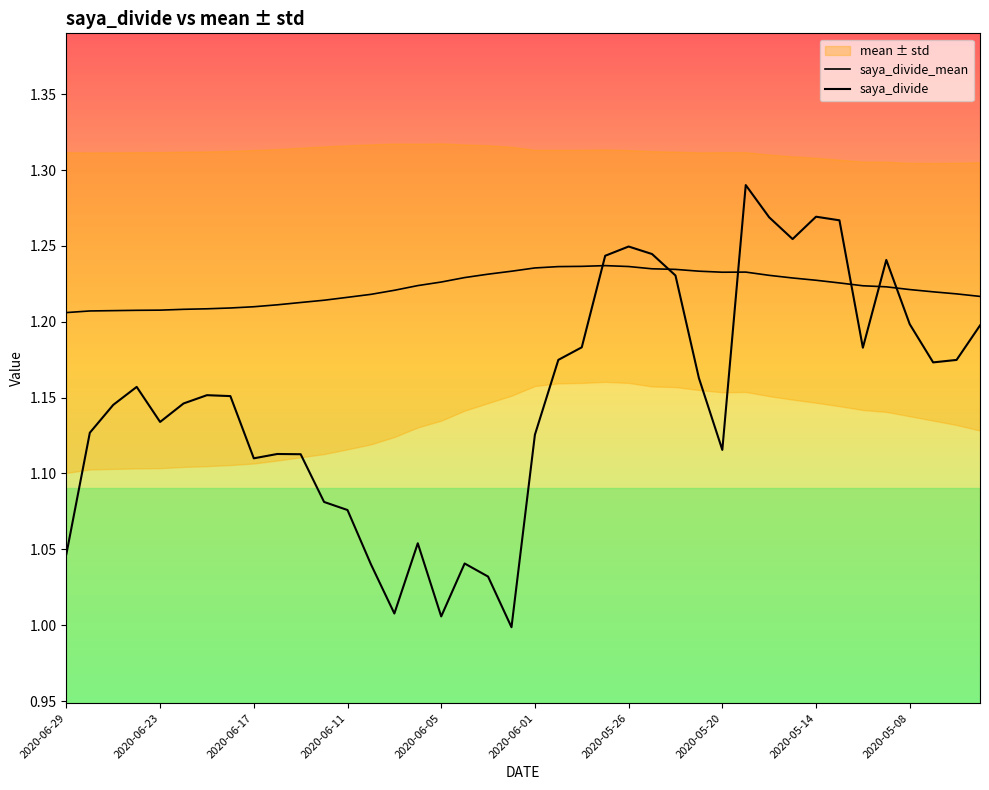

What is the approximate value of saya_divide at 2020-05-26?

1.2